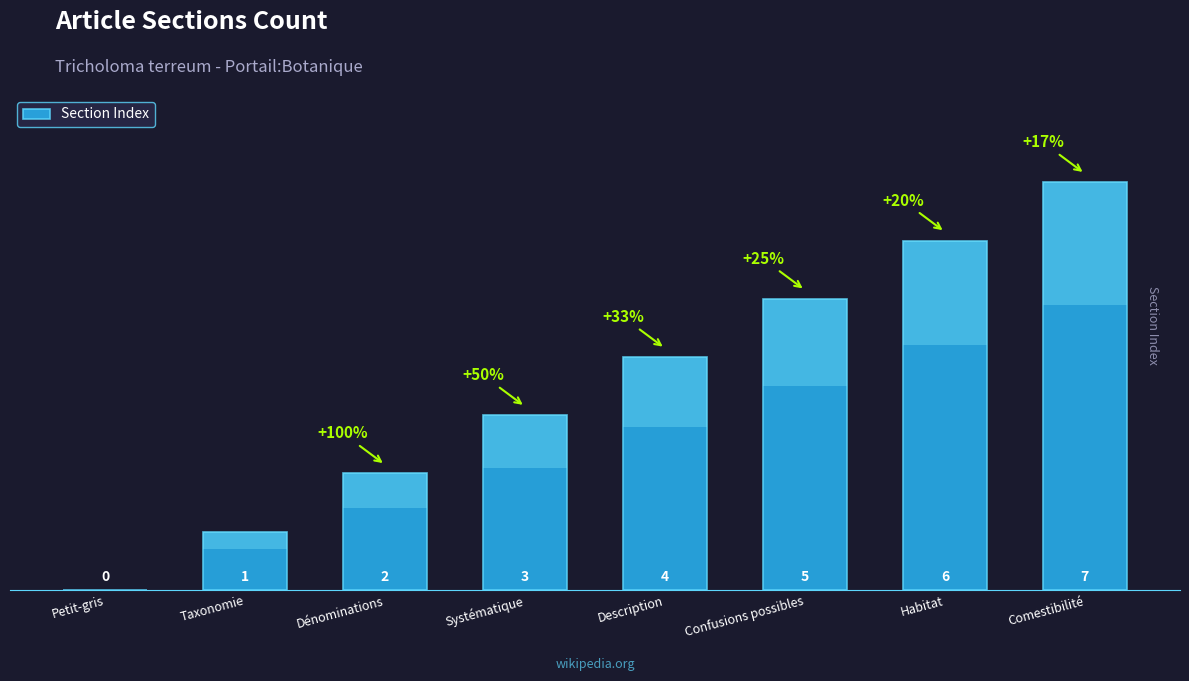

Reading left to right, extract all data points from this chart.

0	1	2	3	4	5	6	7